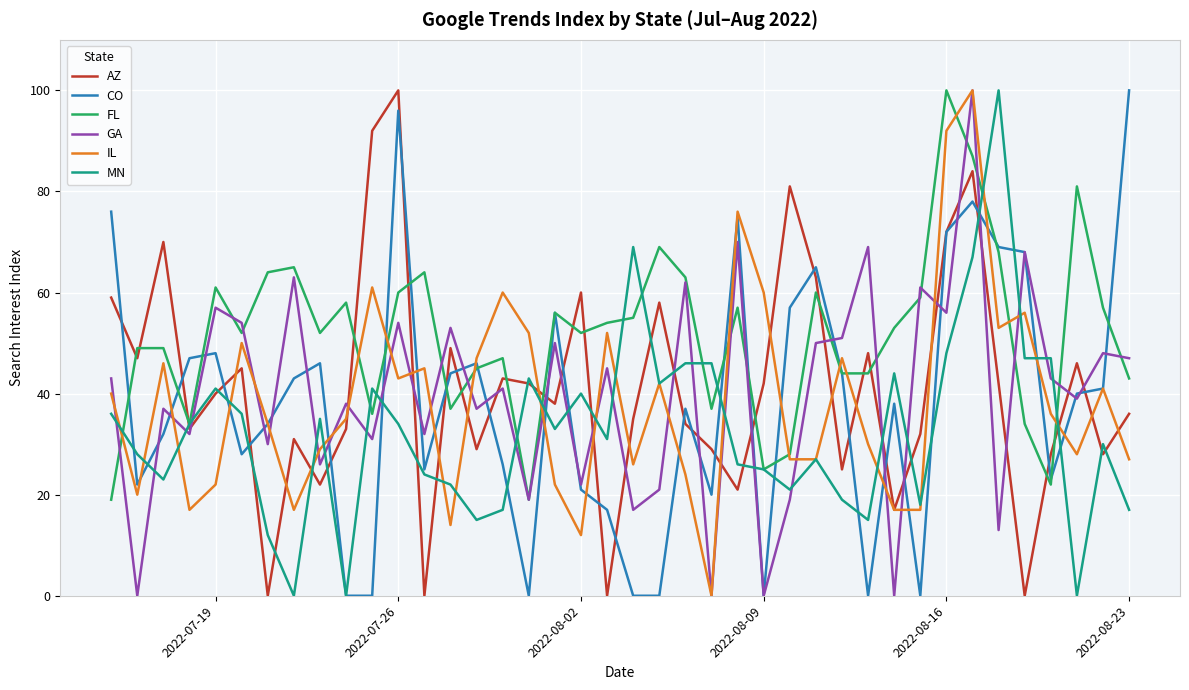

Which series has the largest total across all categories?

FL